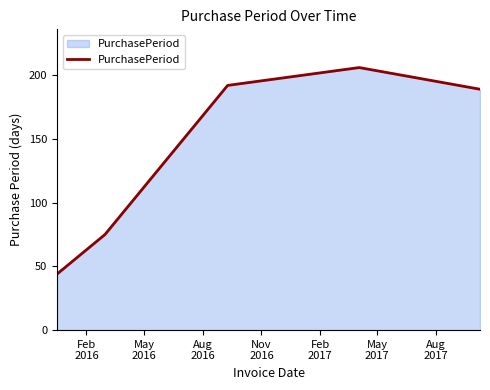

What is the greatest value displayed?

206